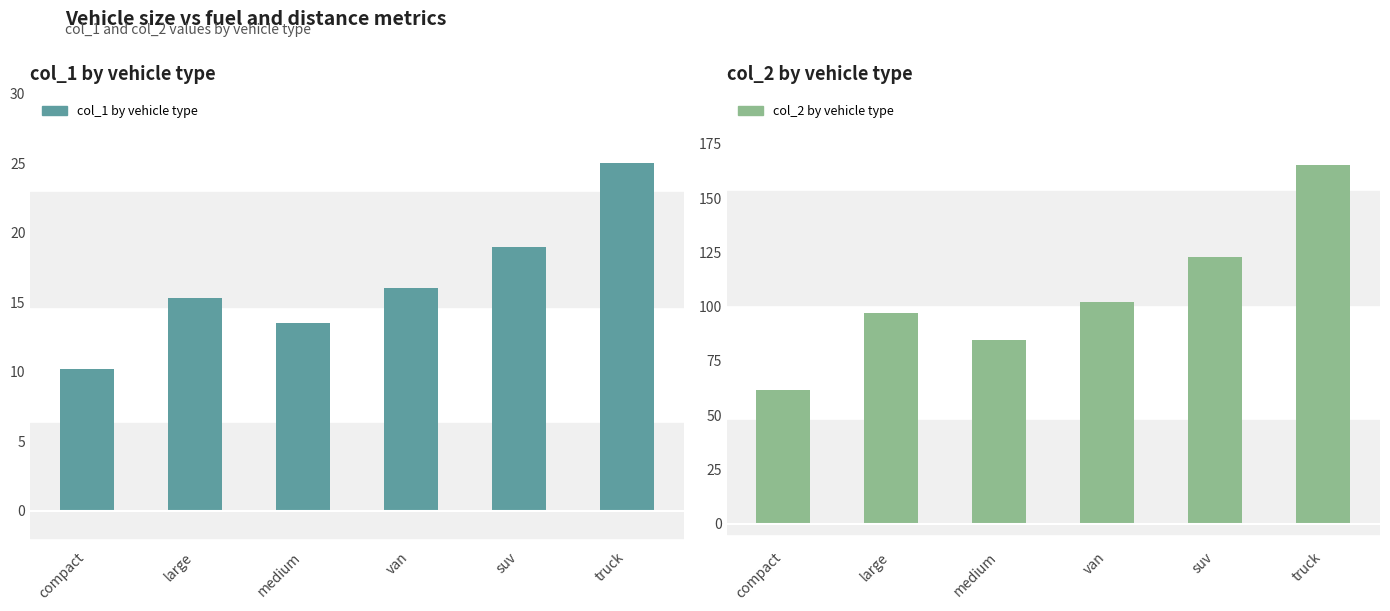

What is the total value across all series at medium?

98.0